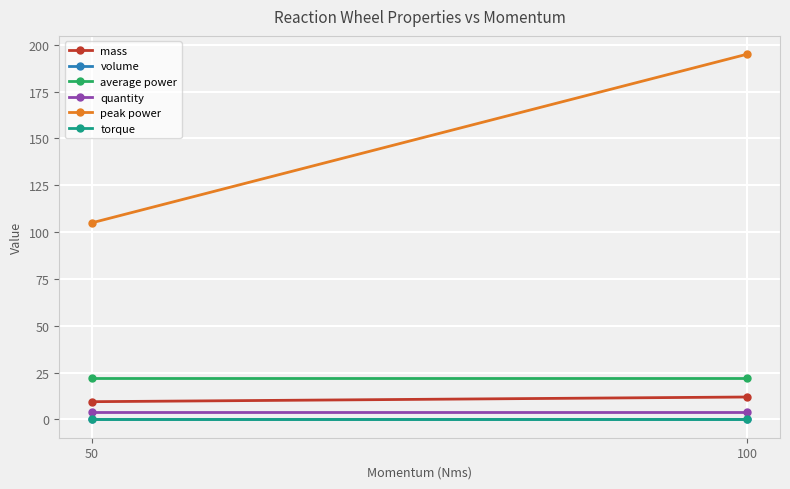

What is the value of the quantity point at the 1st from the left?

4.0